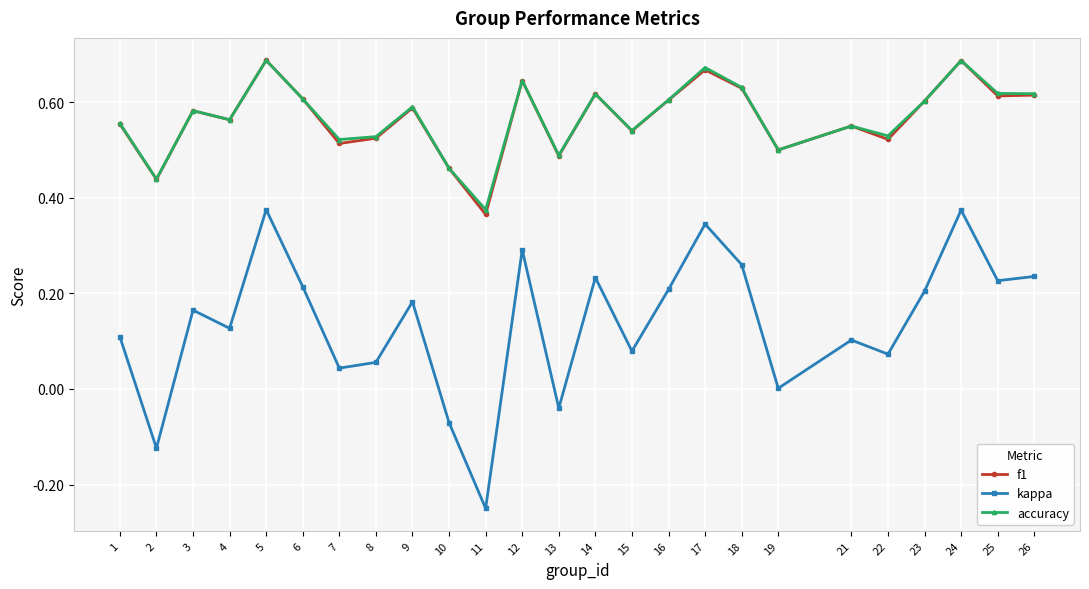

Which series changed the most between 8 and 16?

kappa